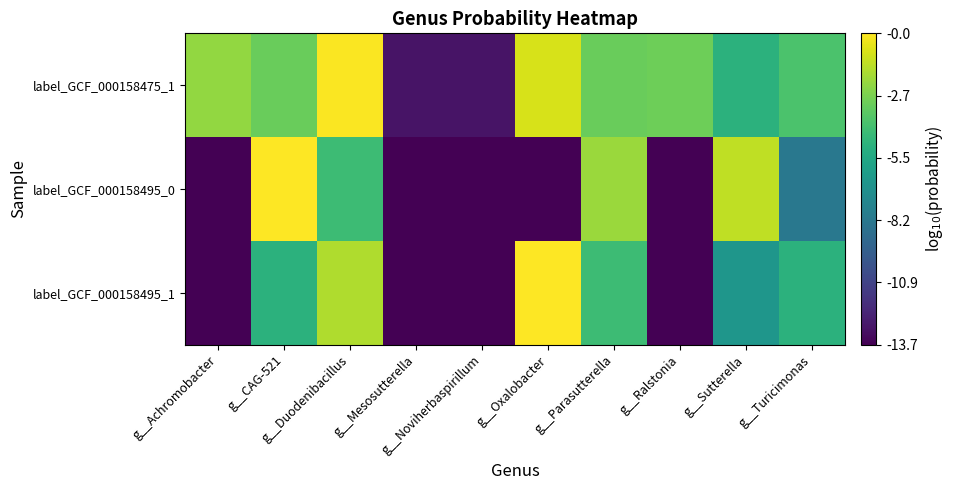

Which series has the largest total across all categories?

label_GCF_000158475_1